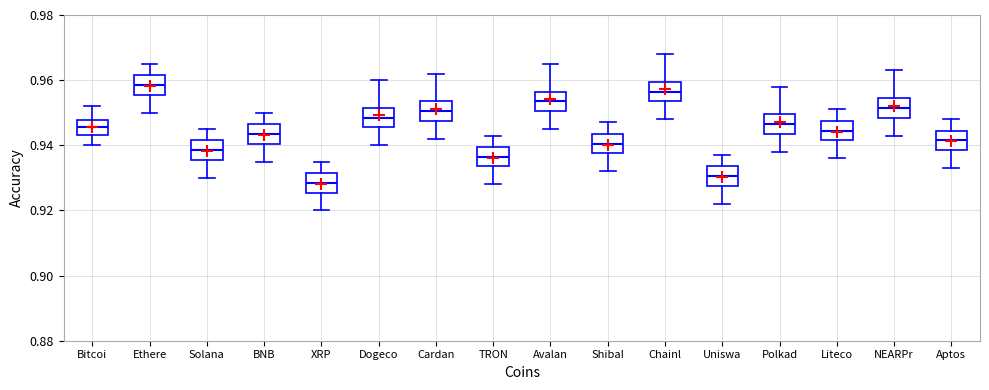

Which box has the highest median line?

Ethere